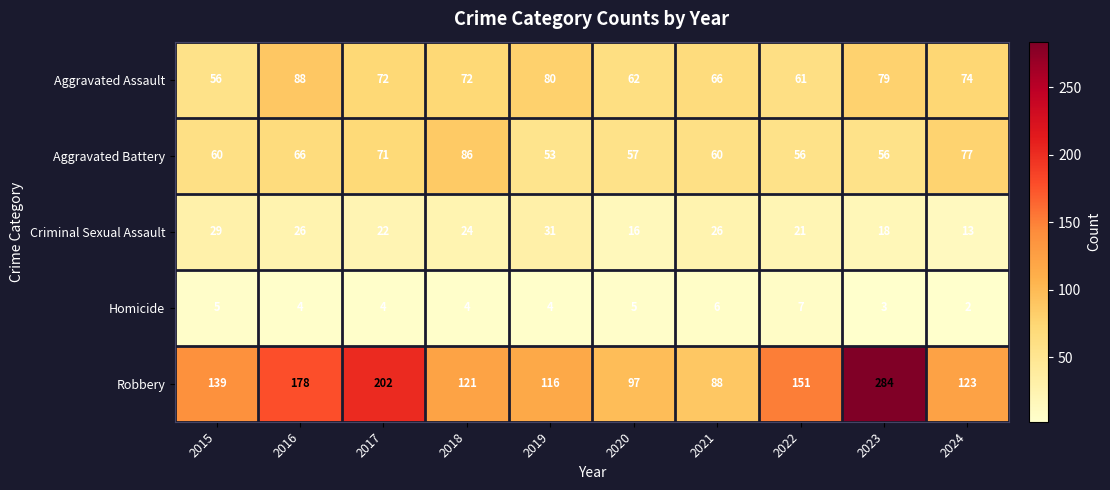

Which series changed the most between 2021 and 2024?

Robbery